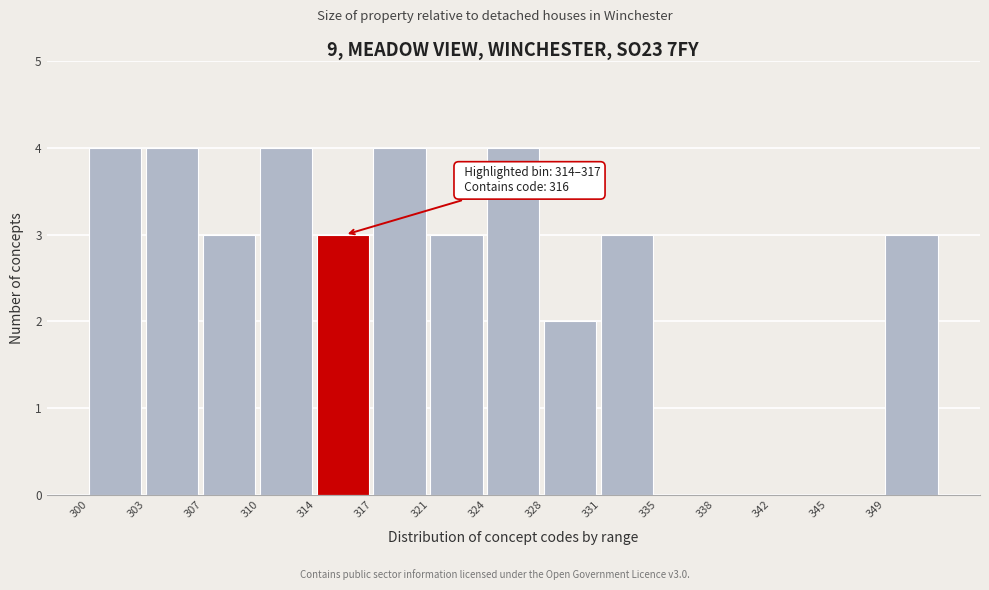

Reading right to left, transcribe all the data shown in this chart.

349=3	345=0	342=0	338=0	335=0	331=3	328=2	324=4	321=3	317=4	314=3	310=4	307=3	303=4	300=4